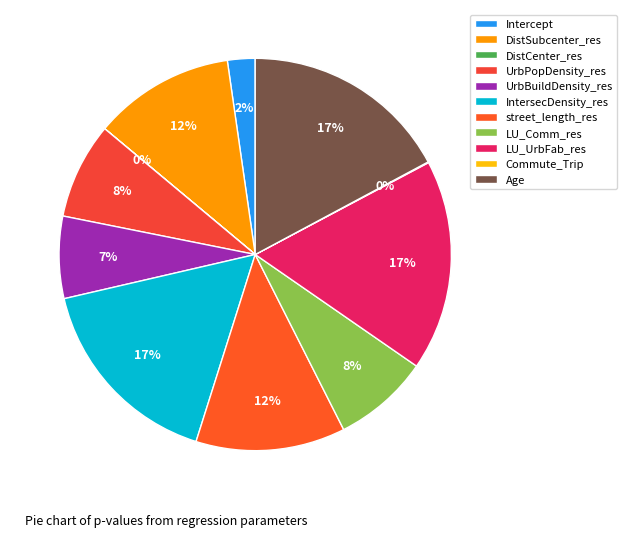

Is it true that Intercept is 2% of the pie?

True